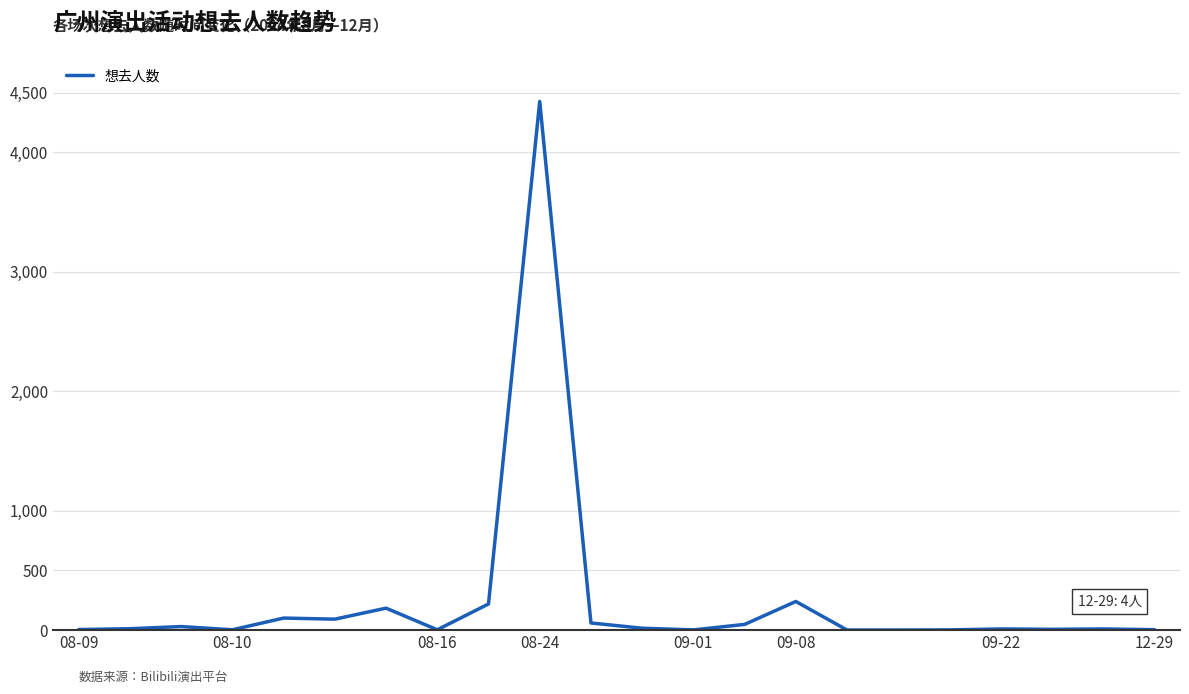

What is the difference between the maximum and minimum values?

4425